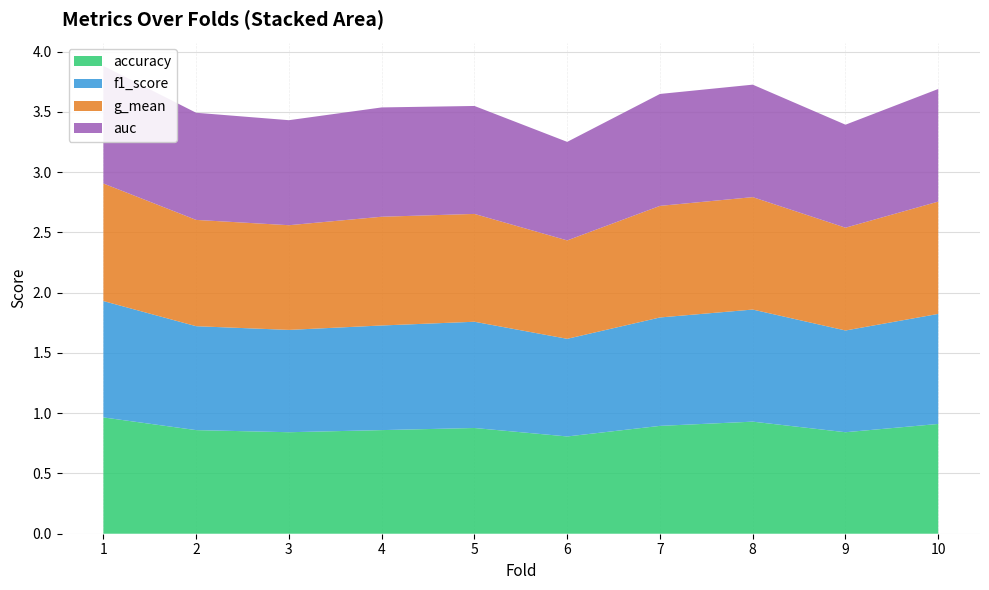

Reading right to left, extract all data points from this chart.

accuracy: 0.9	0.8	0.9	0.9	0.8	0.9	0.9	0.8	0.9	1.0
f1_score: 0.9	0.8	0.9	0.9	0.8	0.9	0.9	0.8	0.9	1.0
g_mean: 0.9	0.9	0.9	0.9	0.8	0.9	0.9	0.9	0.9	1.0
auc: 0.9	0.9	0.9	0.9	0.8	0.9	0.9	0.9	0.9	1.0